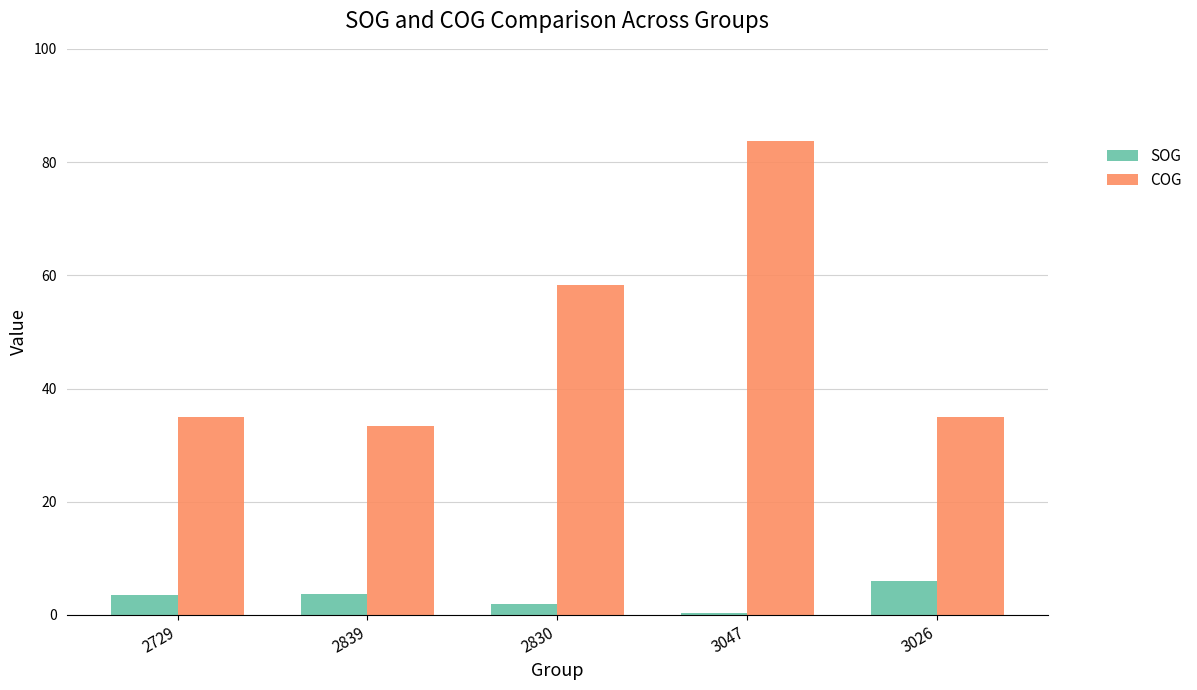

Which series has the largest total across all categories?

COG